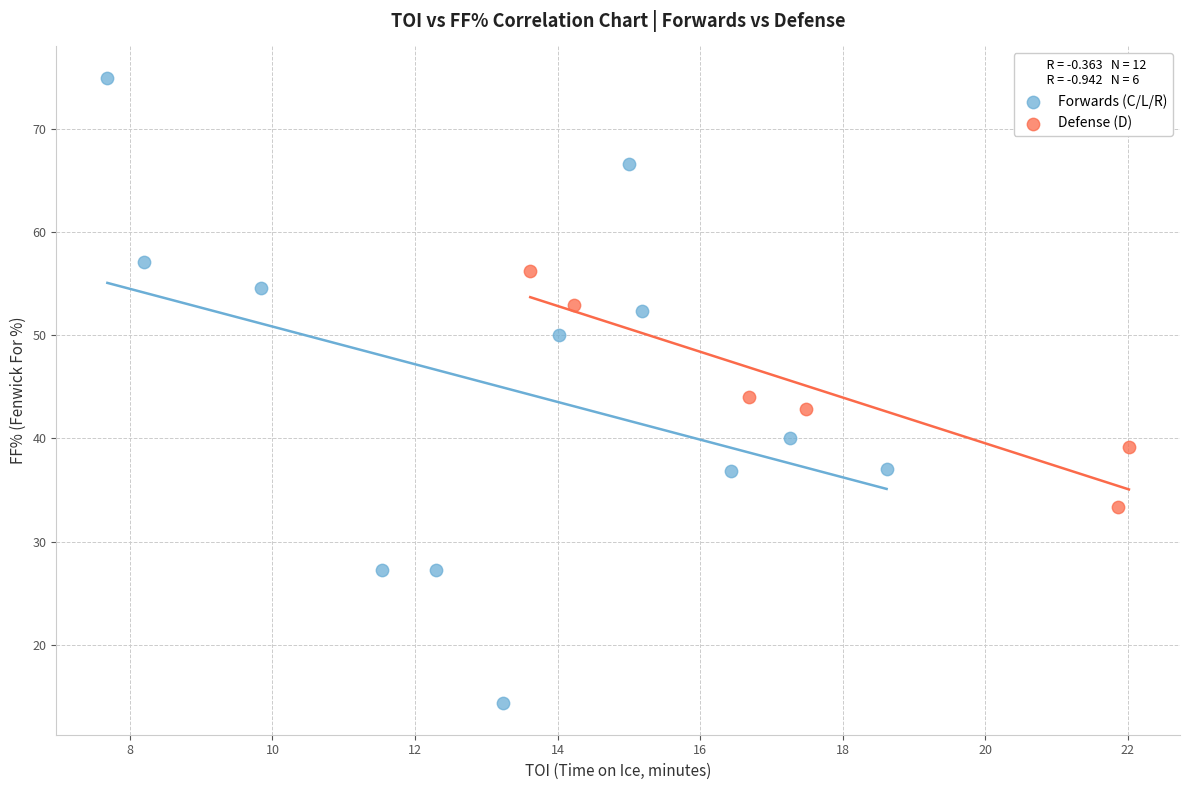

Which series has the largest Y range (max minus min)?

Forwards (C/L/R)